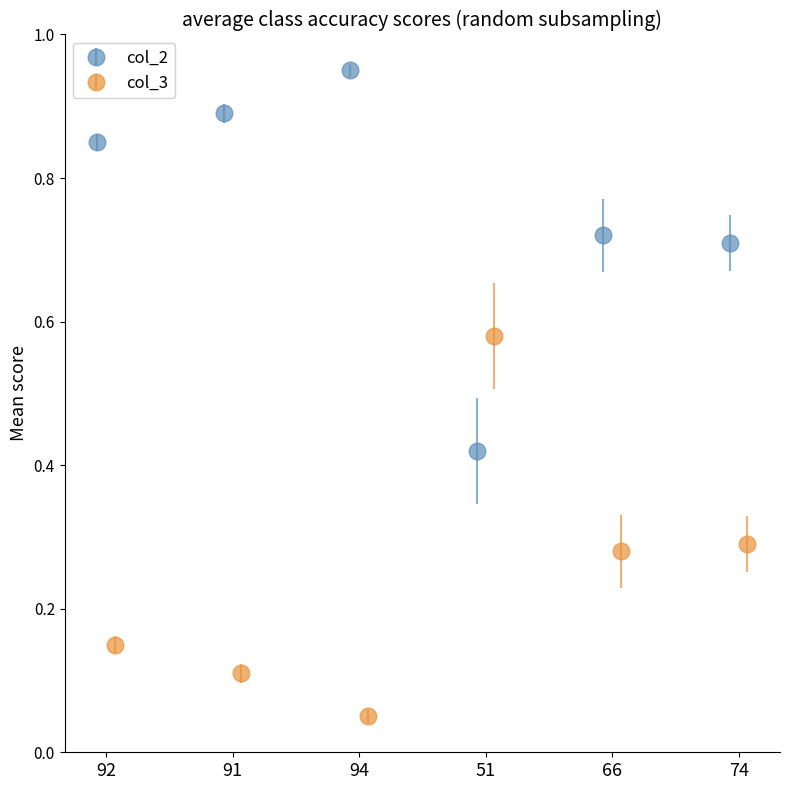

At how many categories does at least one series exceed 0?

6